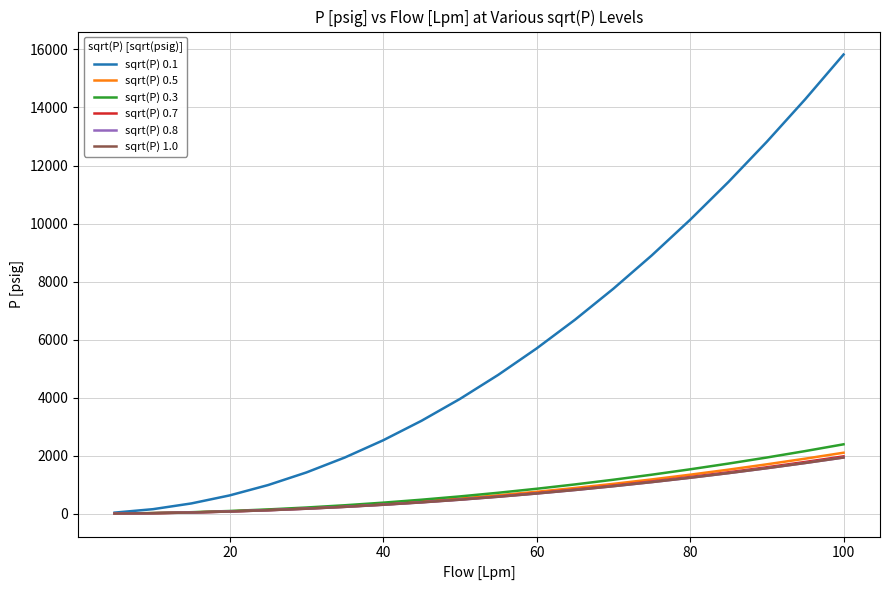

Does the chart have visible grid lines?

Yes